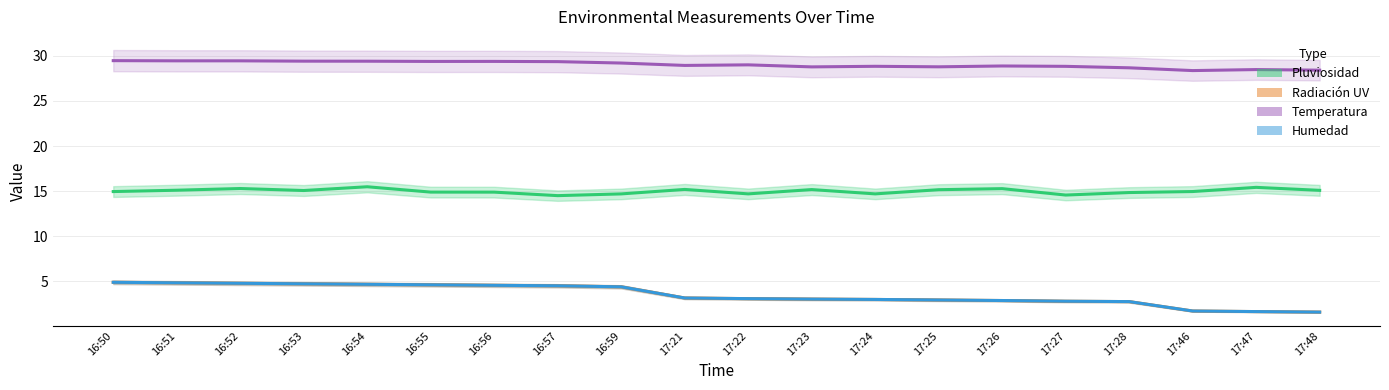

Reading left to right, what are all the values shown in this chart?

Pluviosidad: 15.0	15.1	15.3	15.1	15.5	14.9	14.9	14.5	14.7	15.2	14.7	15.2	14.7	15.2	15.3	14.6	14.8	15.0	15.4	15.1
Radiación UV: 4.9	4.8	4.8	4.7	4.7	4.6	4.5	4.5	4.4	3.1	3.1	3.0	3.0	2.9	2.9	2.8	2.7	1.7	1.6	1.6
Temperatura: 29.5	29.5	29.5	29.4	29.4	29.4	29.4	29.4	29.2	28.9	29.0	28.8	28.8	28.8	28.9	28.8	28.7	28.4	28.5	28.4
Humedad: 4.9	4.8	4.8	4.7	4.7	4.6	4.5	4.5	4.4	3.1	3.1	3.0	3.0	2.9	2.9	2.8	2.7	1.7	1.6	1.6